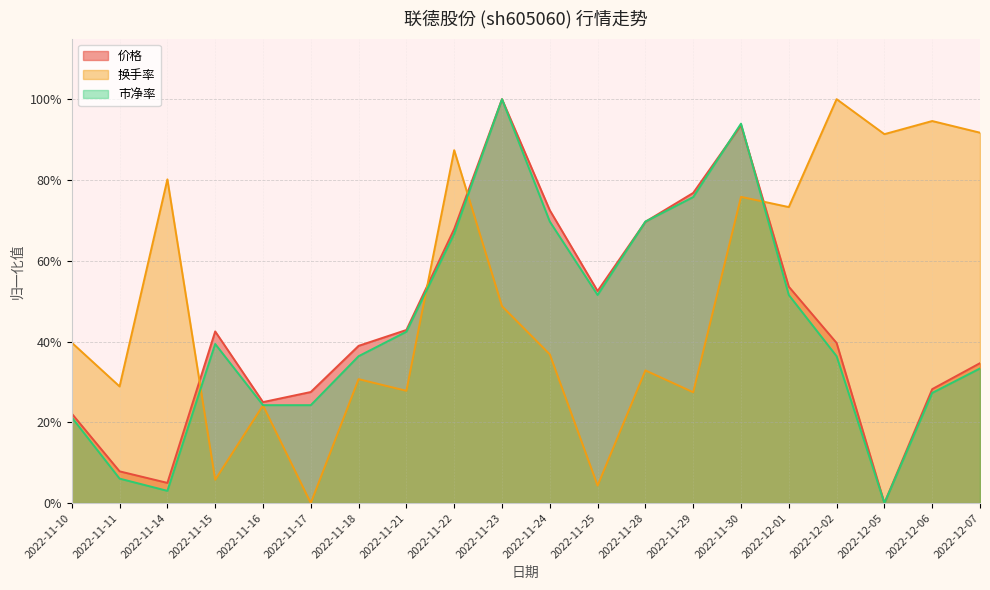

How many interior local peaks does the 市净率 series have?

3